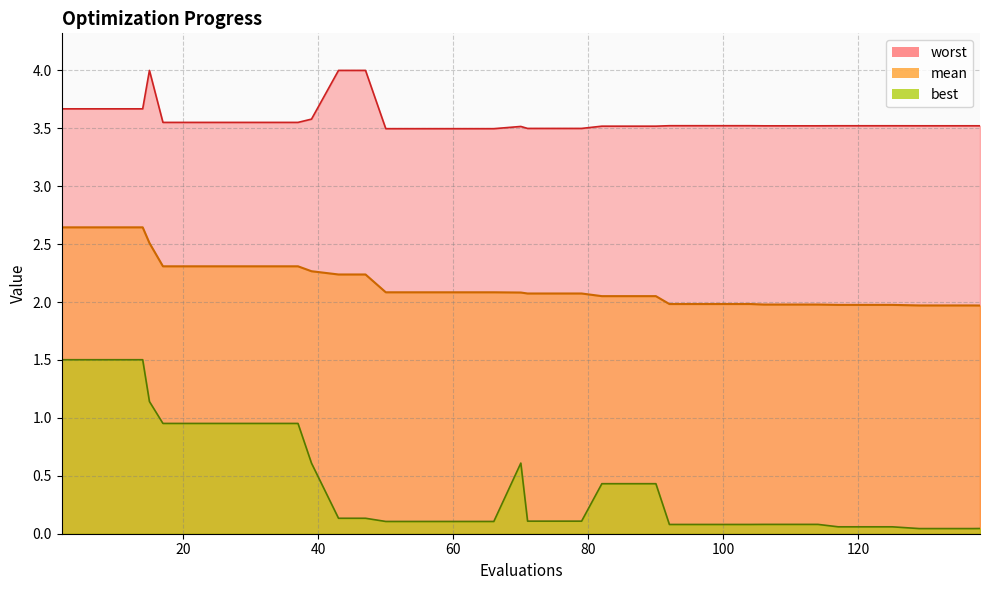

What are all the series names shown in the legend?

mean, best, worst